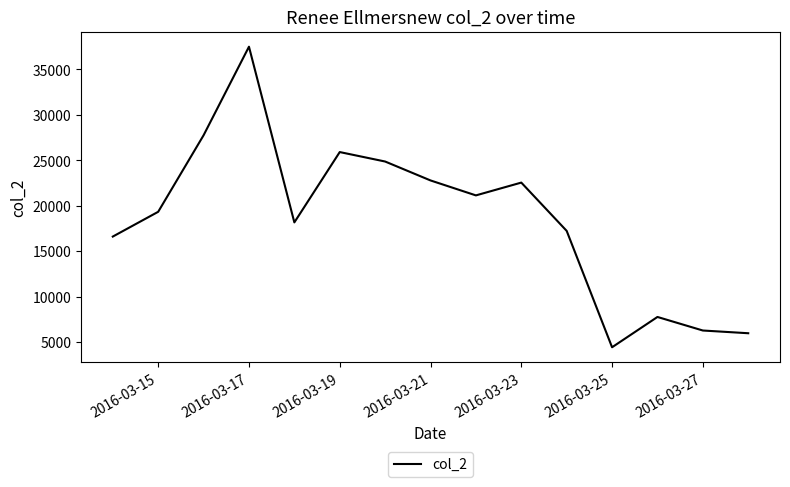

What is the smallest value displayed?

4427